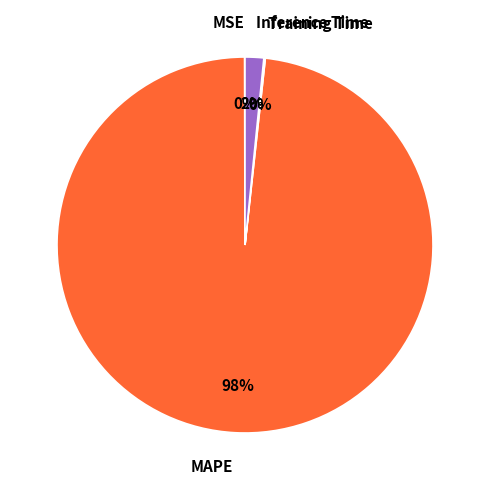

To the nearest percent, what is the difference between the largest and smallest slice percentages?

98%